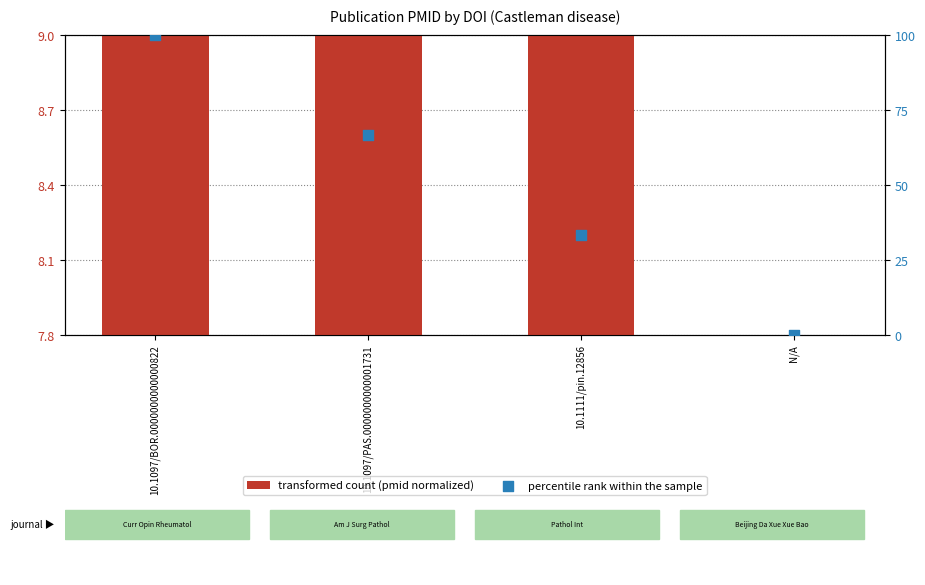

At how many categories does at least one series exceed 97?

1